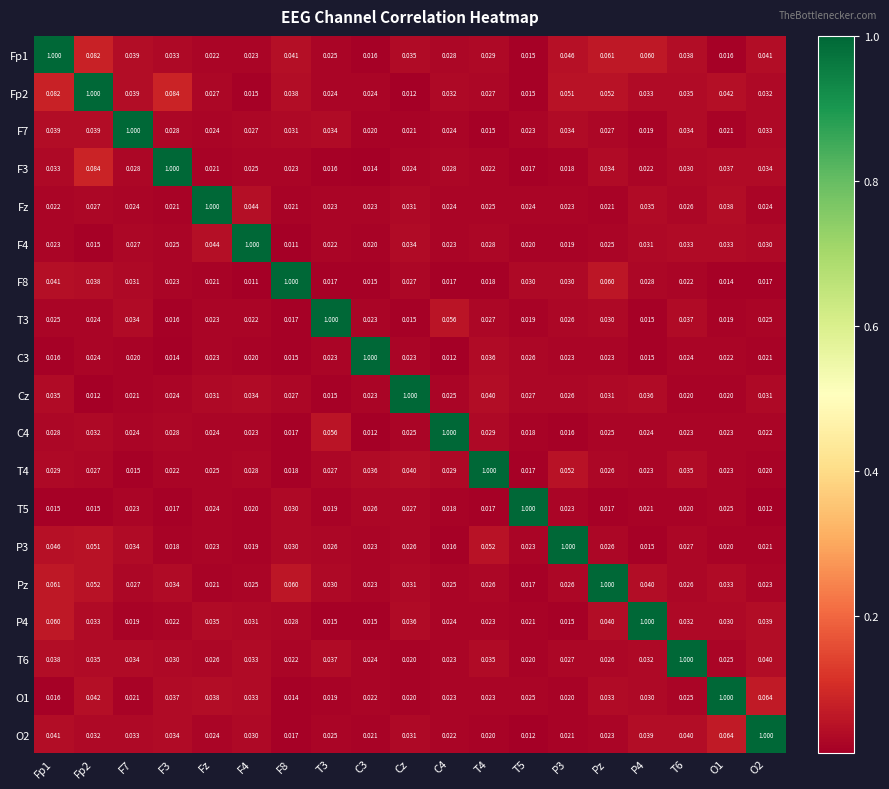

What is the difference between the highest and lowest values at O1?

1.0